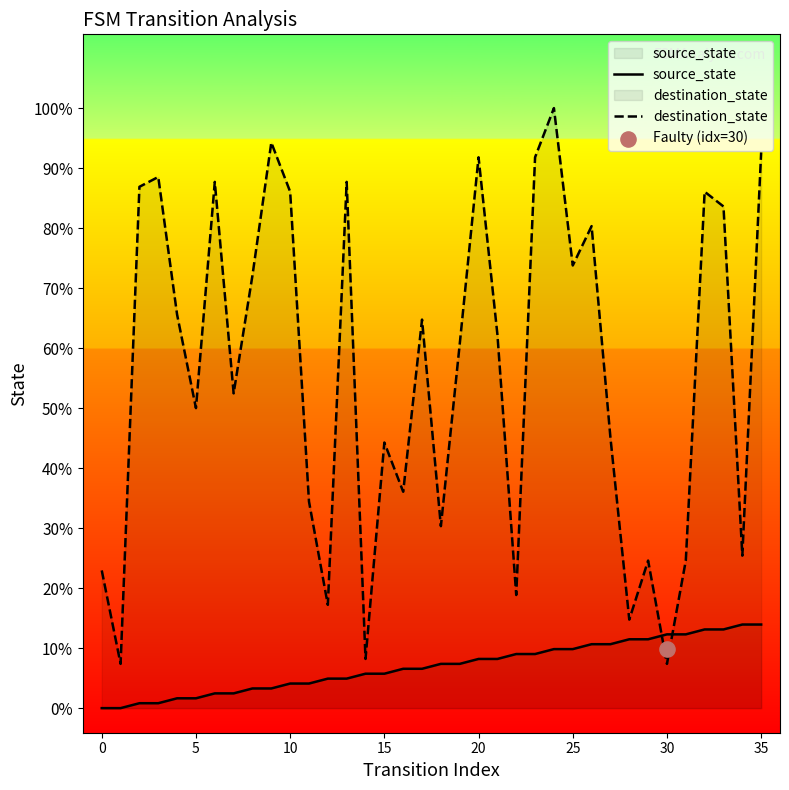

Which series has the widest spread of Y values?

destination_state